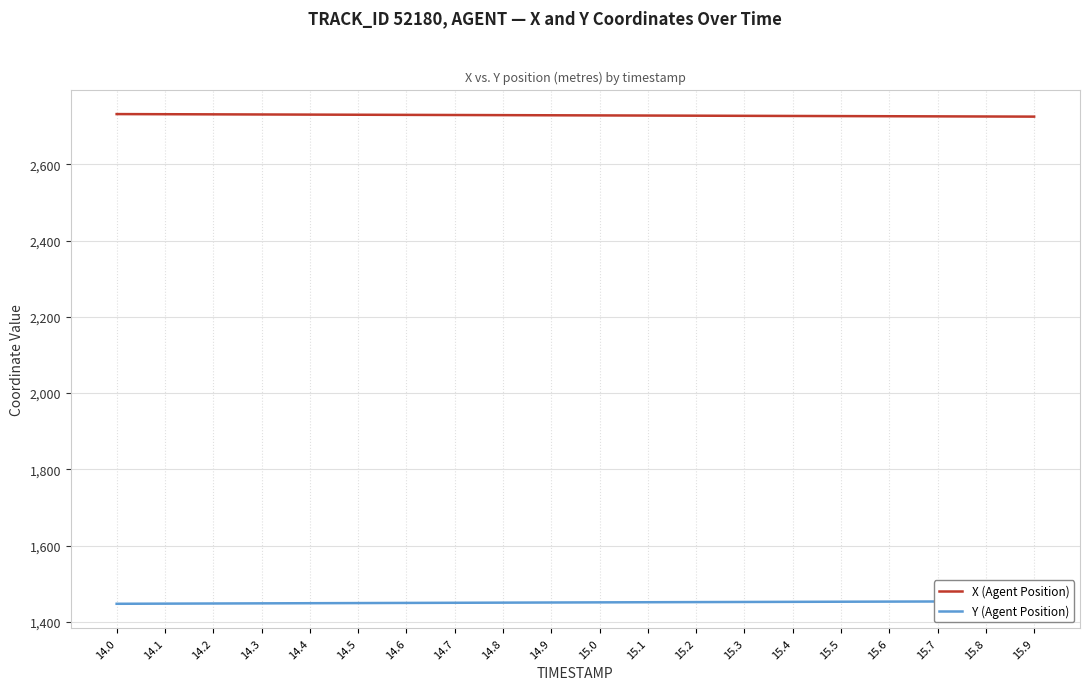

Which has a higher value, 14.1 or 15.7?

14.1